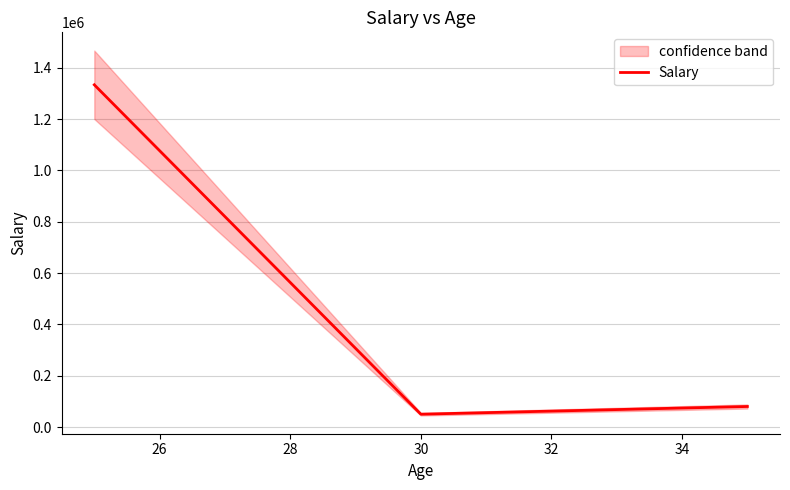

What is the minimum value for Salary?

50000